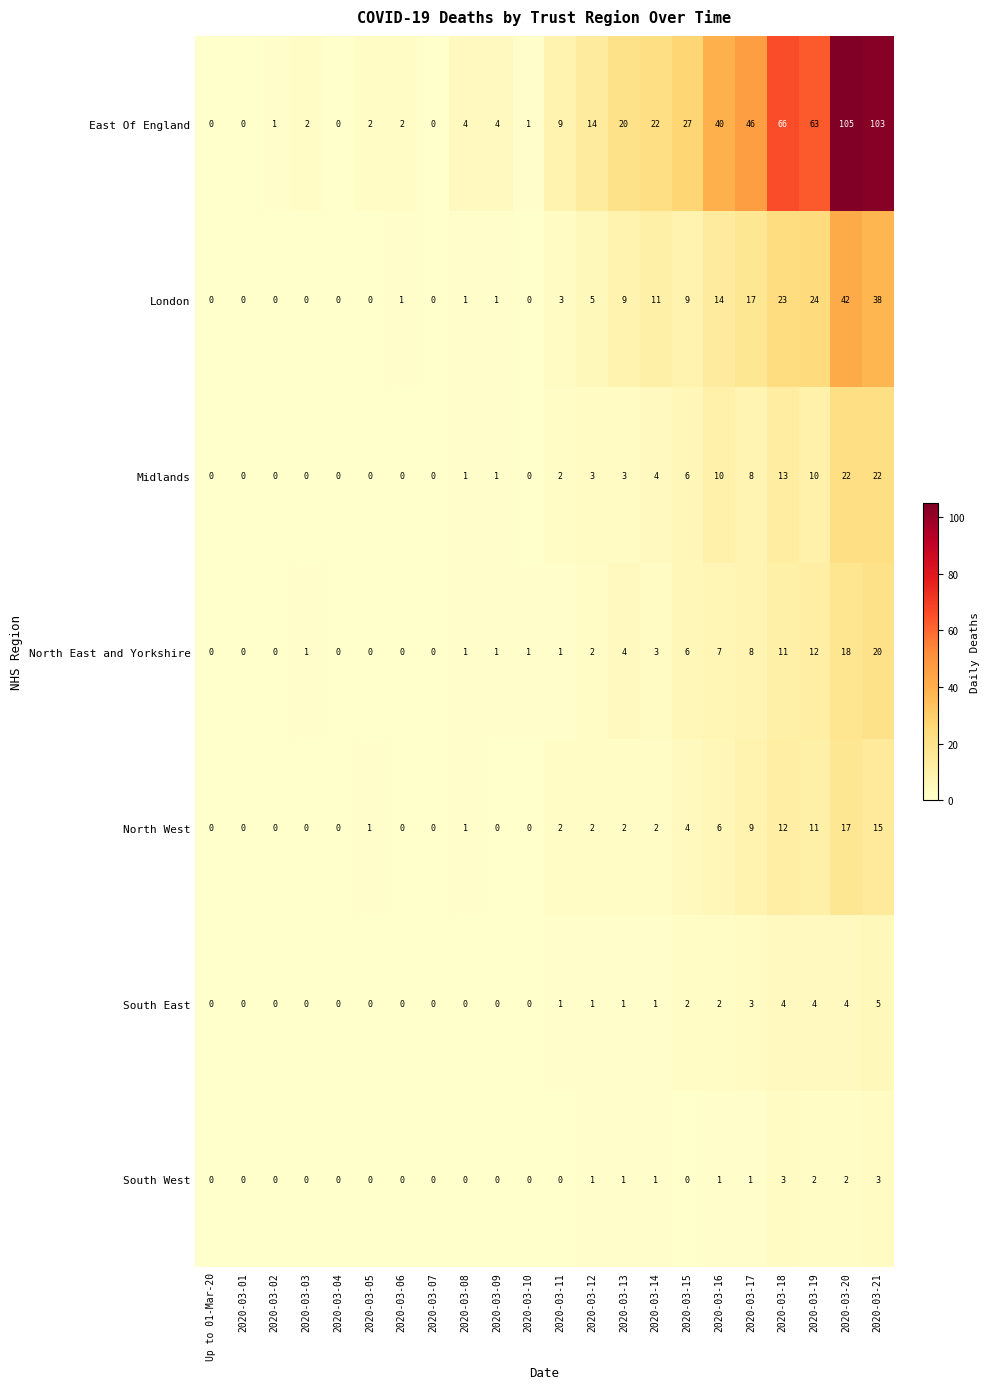

The Midlands series shows 32 at 2020-03-20. True or false?

False